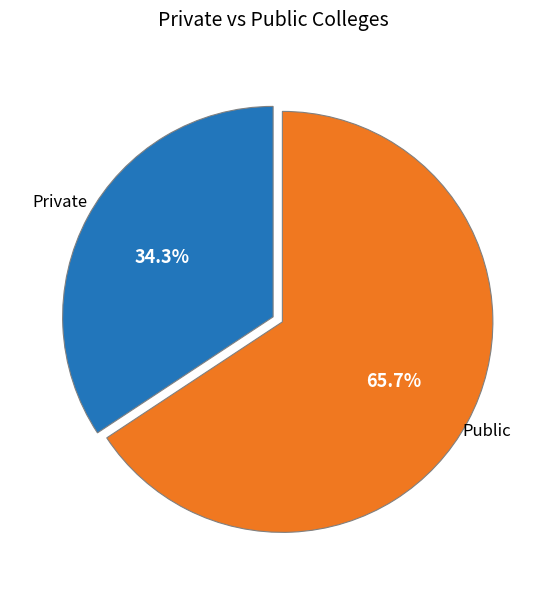

Which category has the biggest portion of the pie?

Public